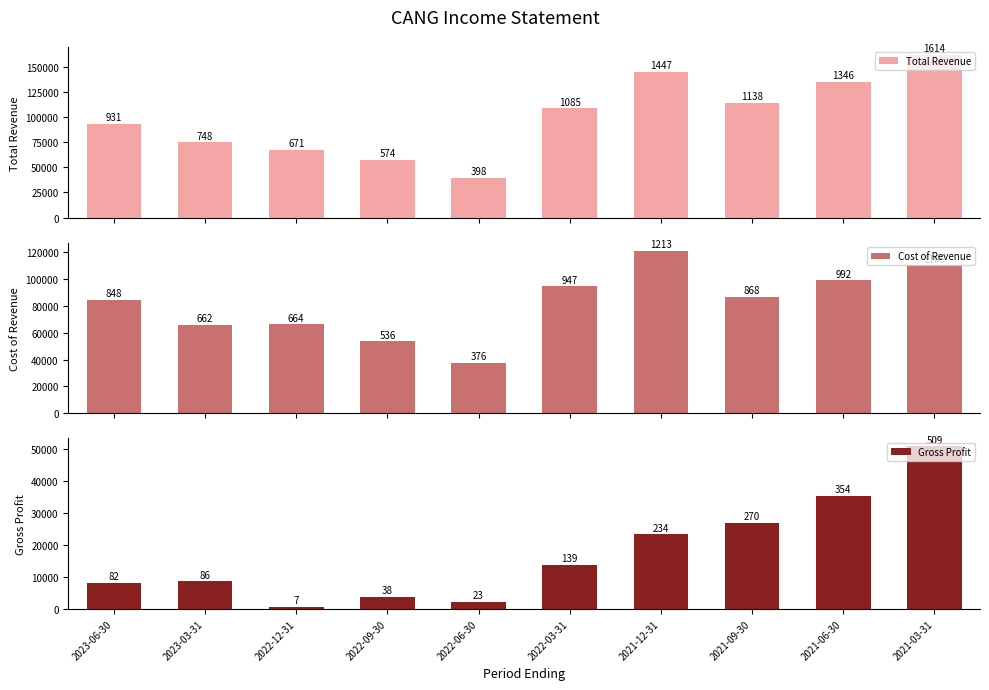

Which label corresponds to the largest value in the chart?

2021-03-31